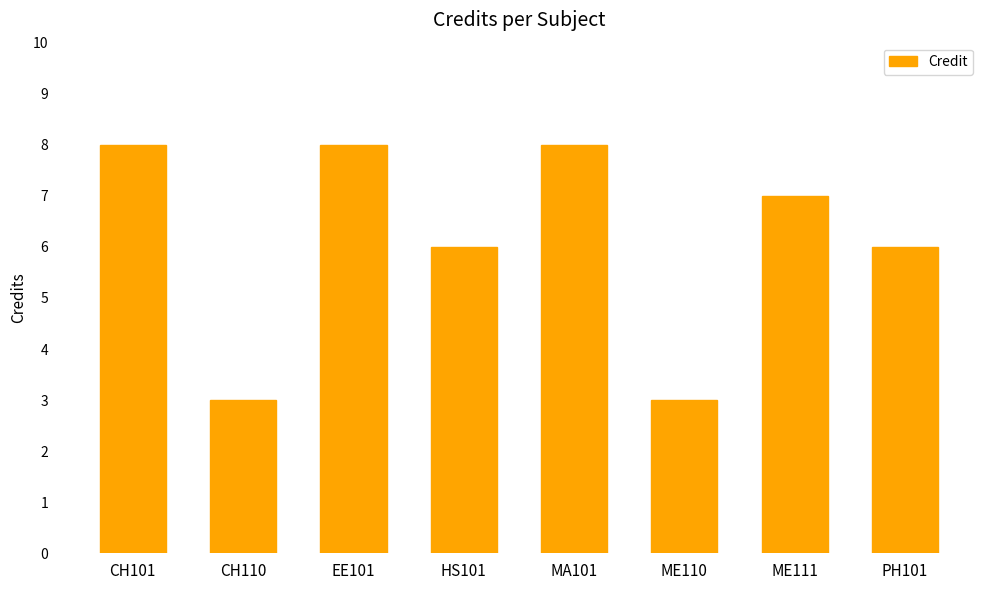

What is the ratio of the value at CH101 to the value at ME110?

2.7